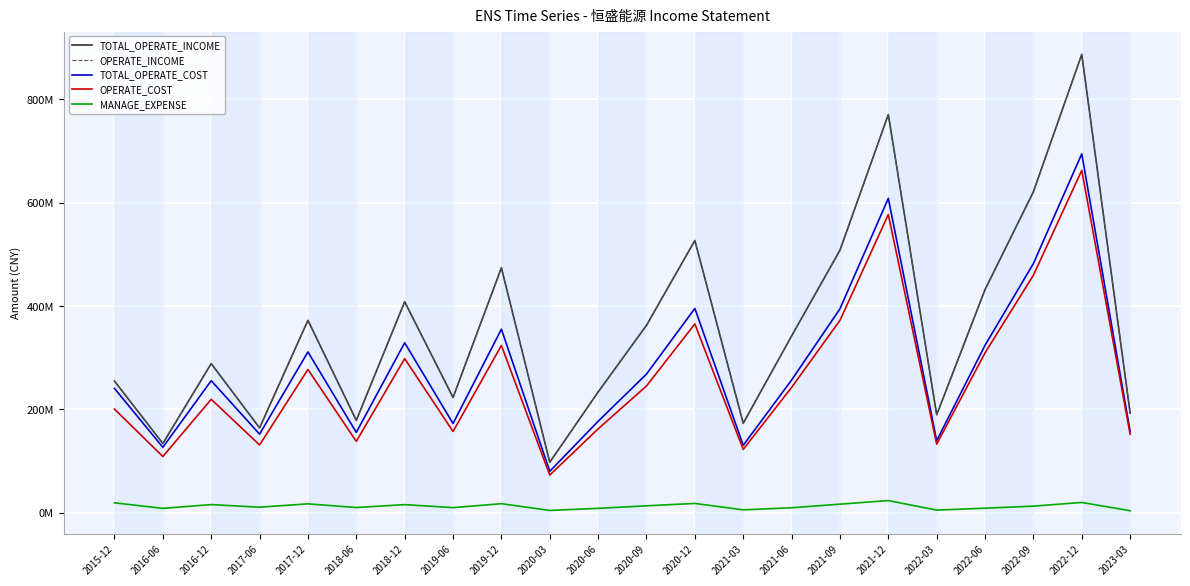

The MANAGE_EXPENSE series shows 16364634.2 at 2021-09. True or false?

True